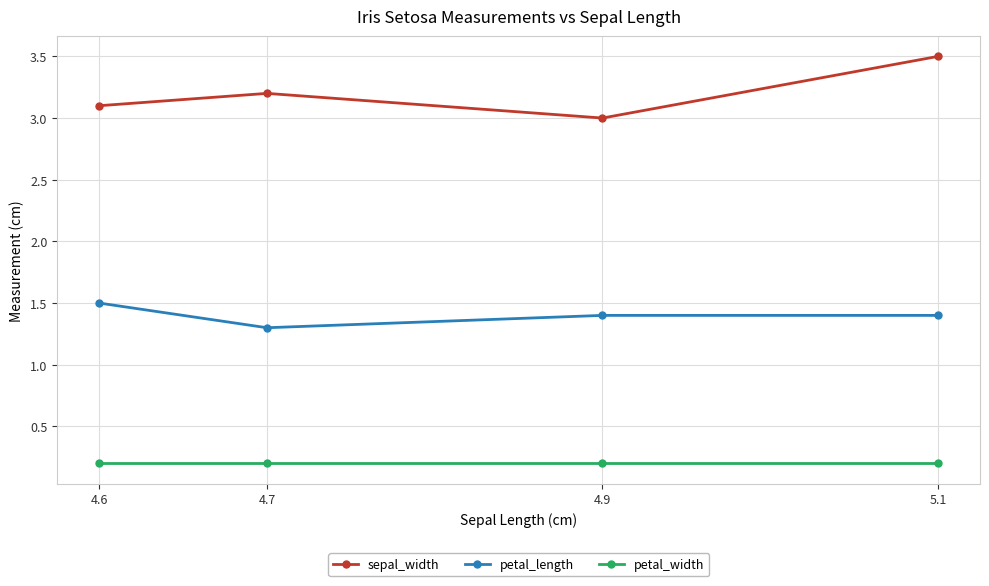

What is the difference between the highest and lowest values at 5.1?

3.3